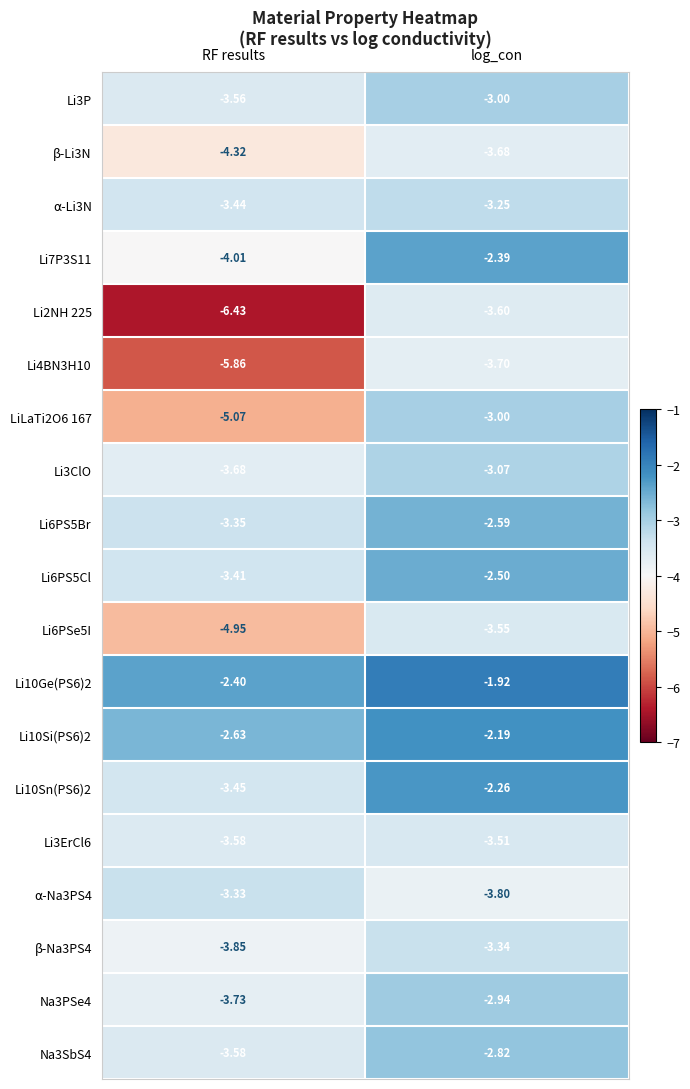

At which category is the sum across all series the highest?

log_con